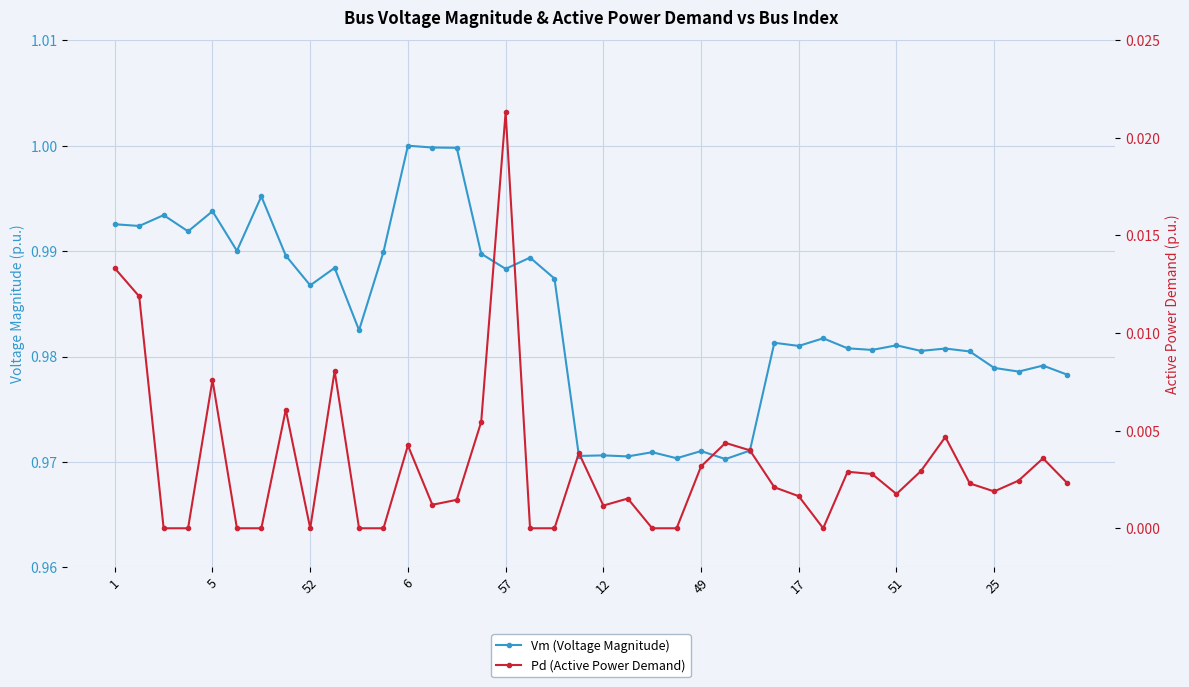

True or false: Pd (Active Power Demand) and Vm (Voltage Magnitude) cross at least once.

False